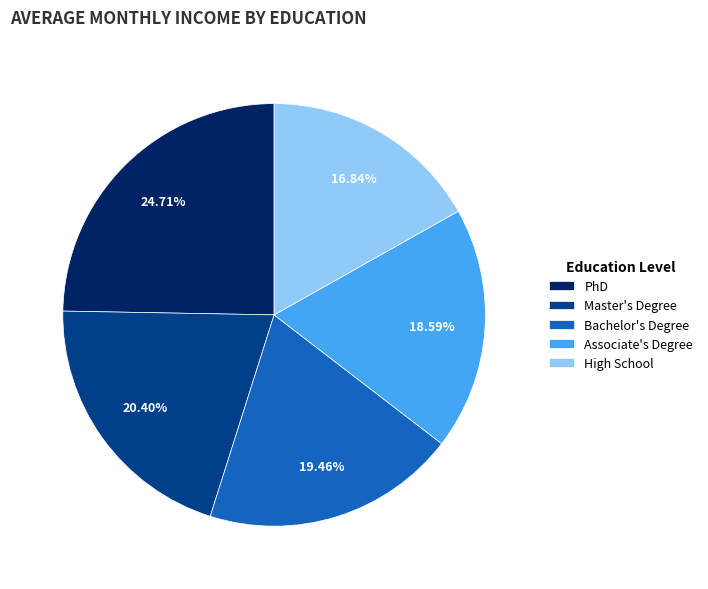

To the nearest percent, what portion does PhD represent?

25%